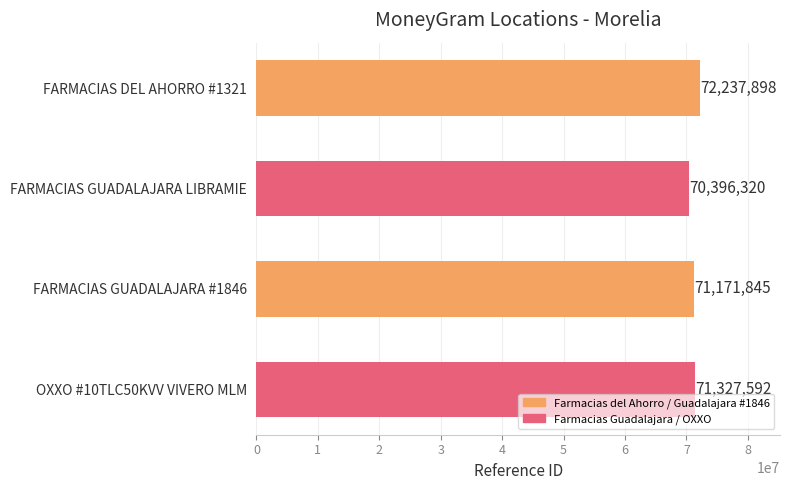

What is the change in value from FARMACIAS DEL AHORRO #1321 to FARMACIAS GUADALAJARA #1846?

-1066053